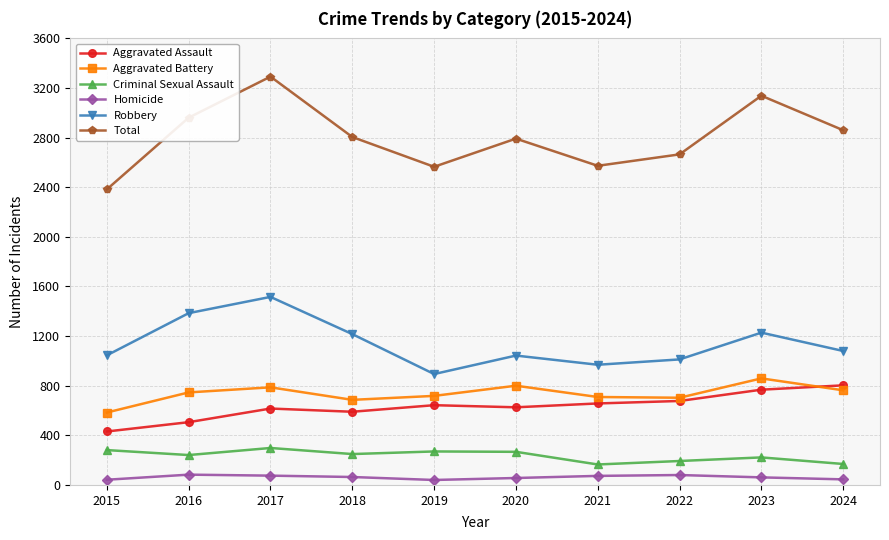

What is the difference between the maximum and second lowest values in the Aggravated Battery series?

173